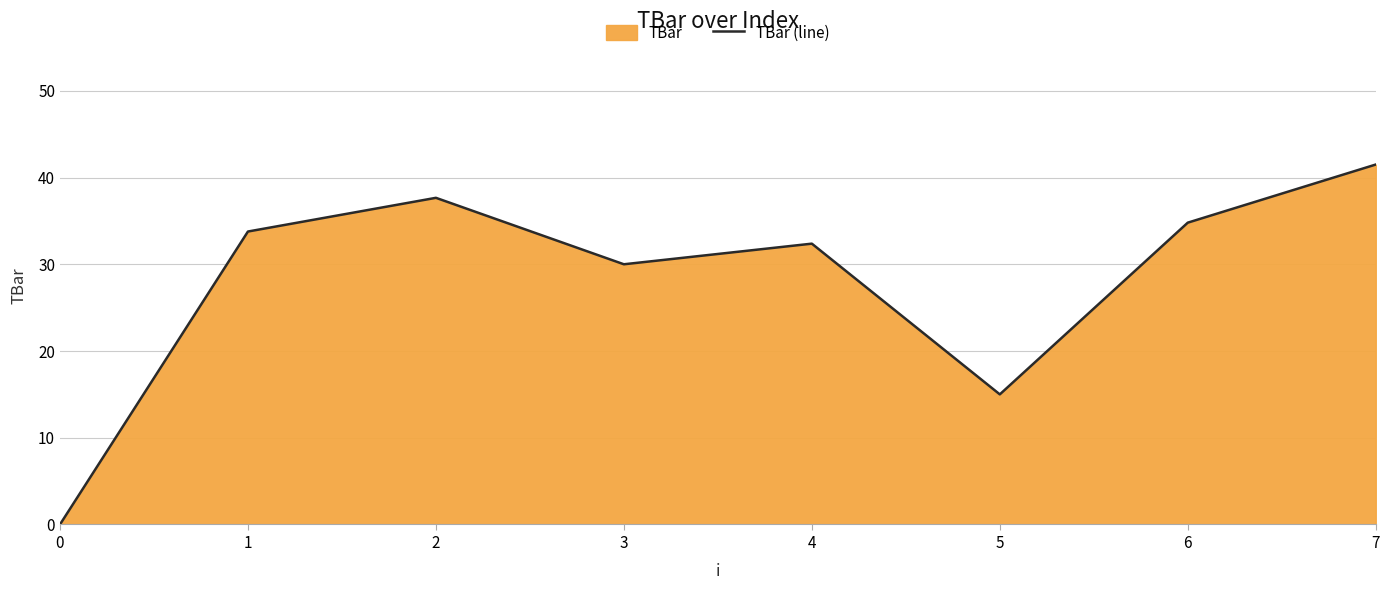

What is the average value?

28.1